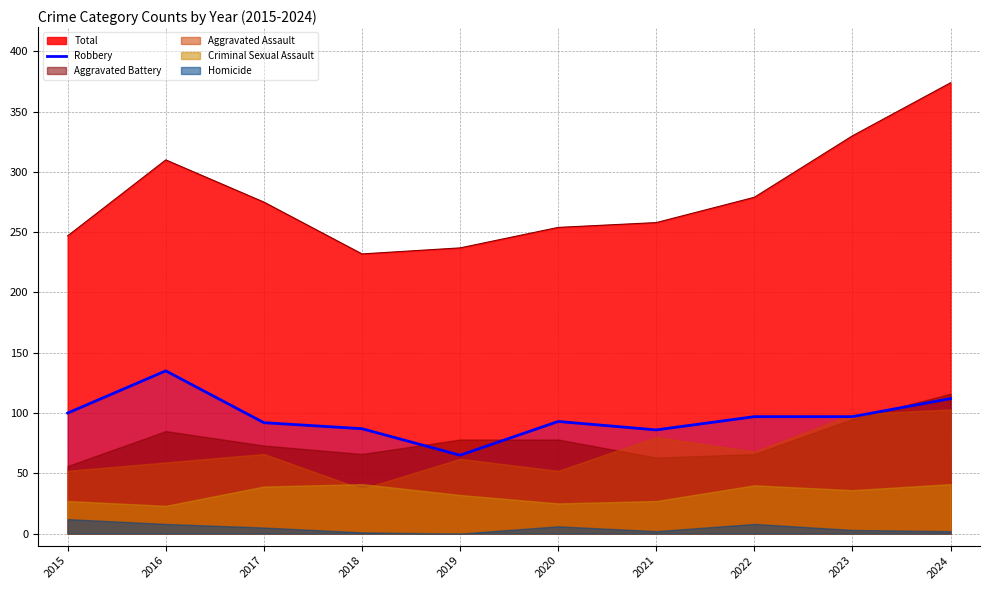

The Total series shows 159 at 2021. True or false?

False